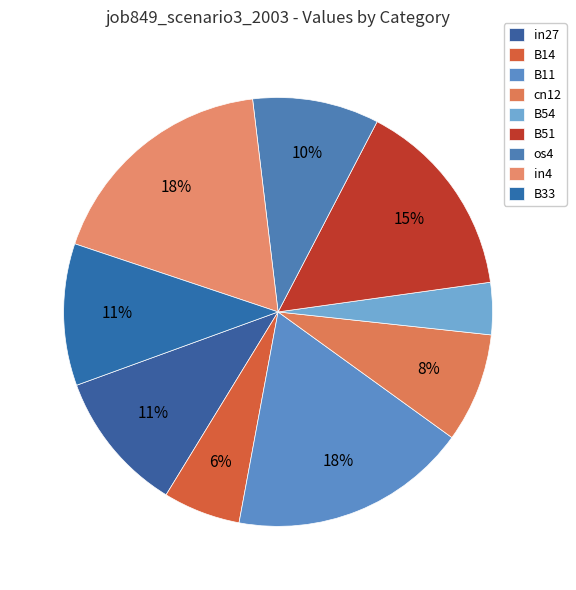

Which has a higher value, in27 or os4?

in27